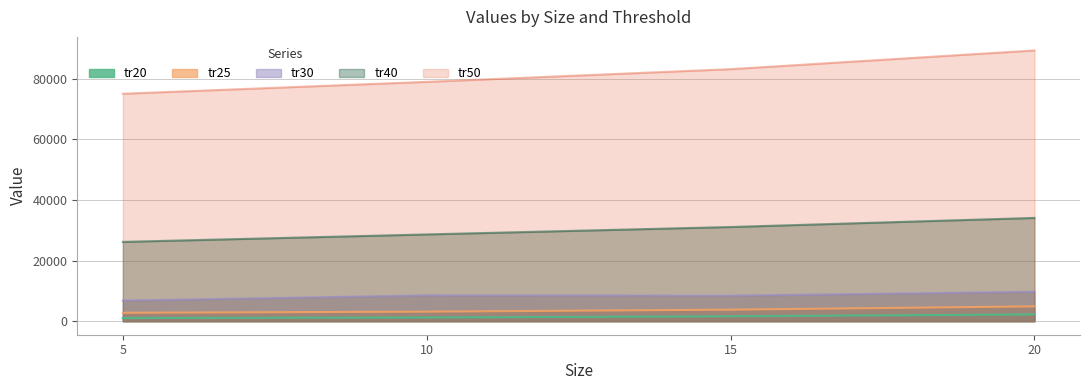

Which category has the lowest value in the tr20 series?

5